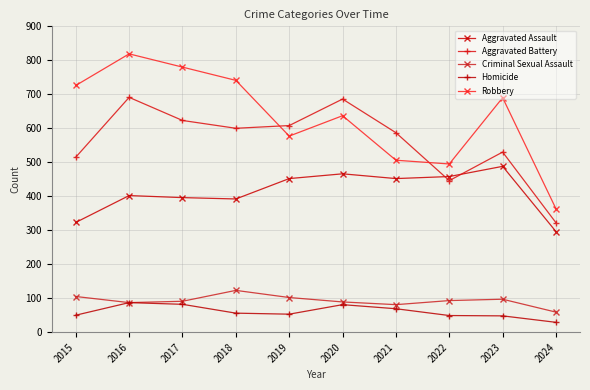

In Robbery, how many points are higher than both neighbors (excluding endpoints)?

3